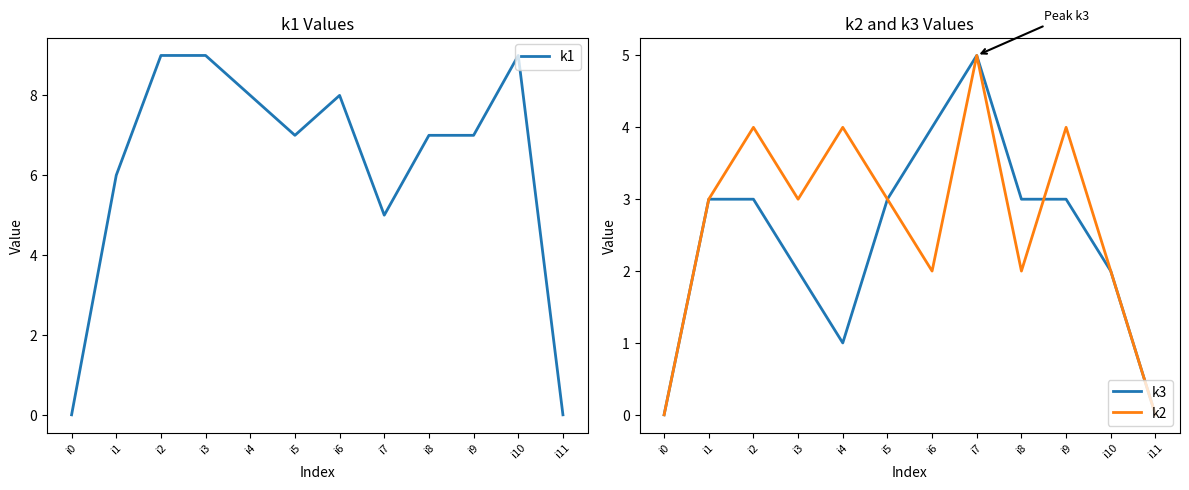

Read the k3 value at i3.

2